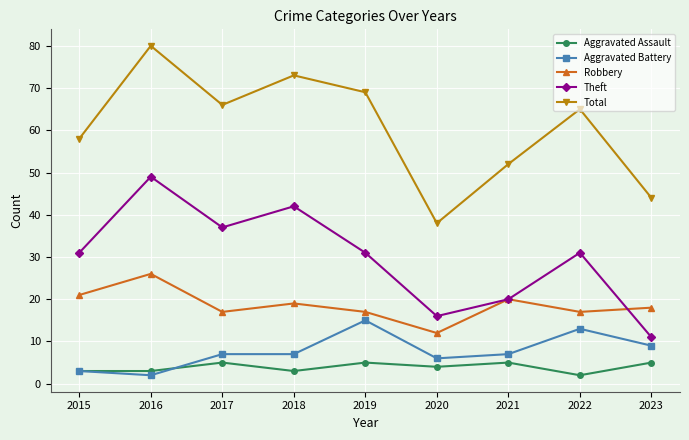

Read the Total value at 2018, to the nearest 10.

70